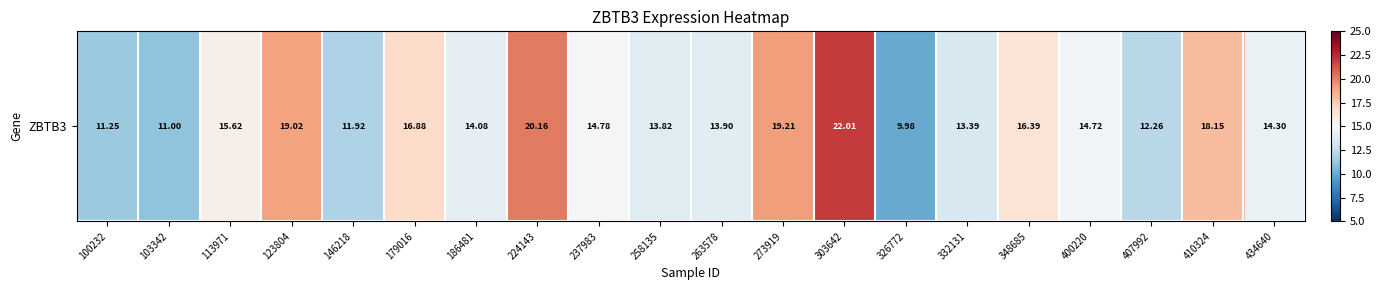

What is the difference between the values at 303642 and 186481?

7.9